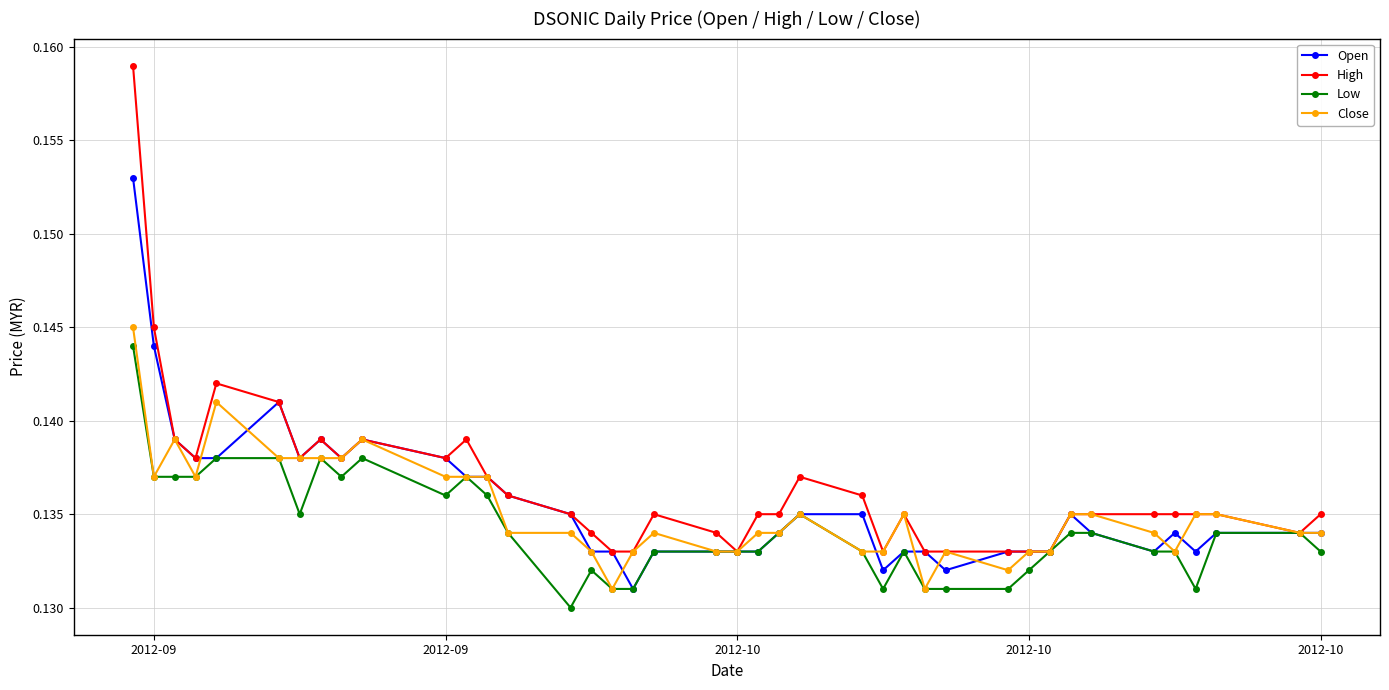

Rank the series by their maximum value, from lowest to highest.

Low, Close, Open, High